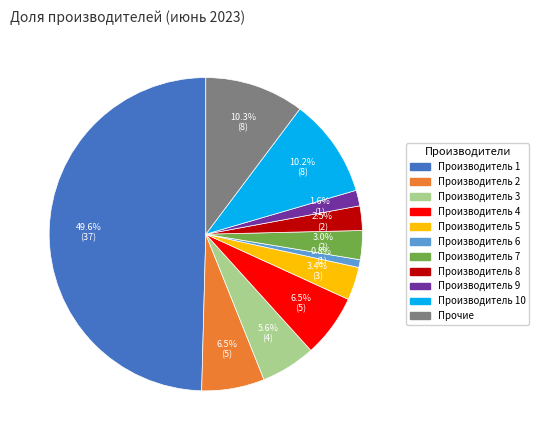

What percentage is the Производитель 7 slice, to the nearest percent?

3%